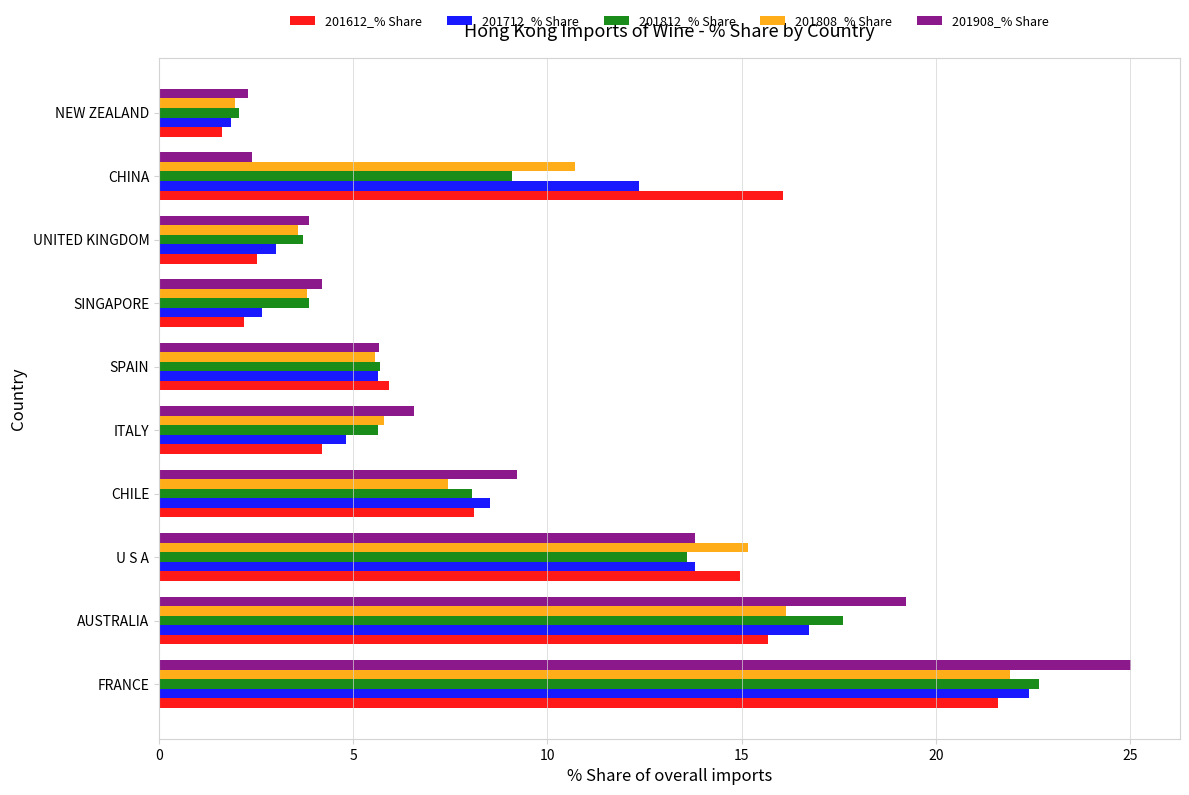

What is the smallest value displayed?

1.6